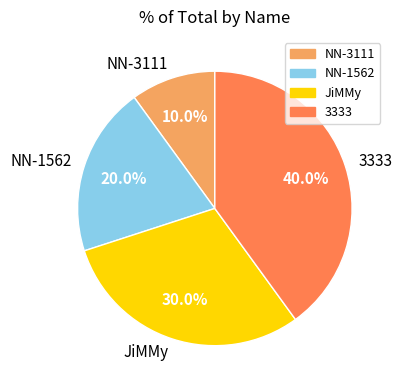

Which category has the smallest portion of the pie?

NN-3111